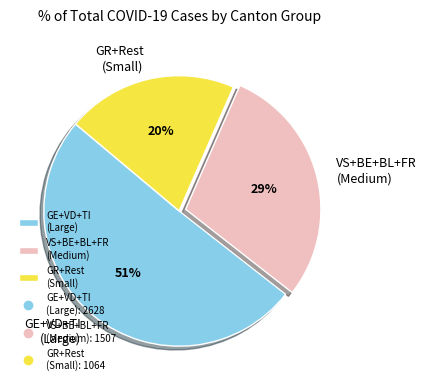

To the nearest percent, what portion does GE+VD+TI (Large) represent?

51%